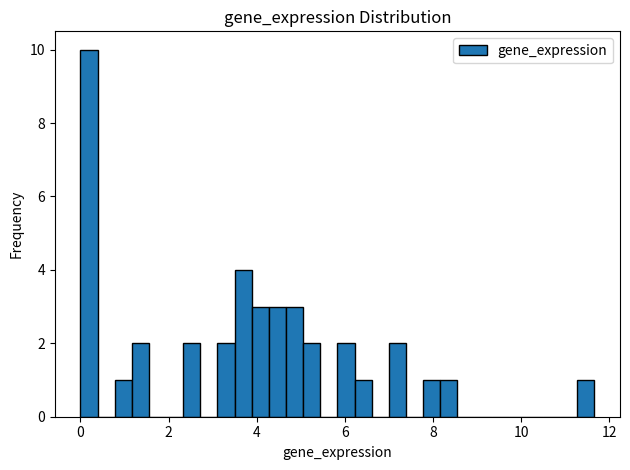

Read against the x-axis, roughly where is the centre of the tallest bar?

0.2